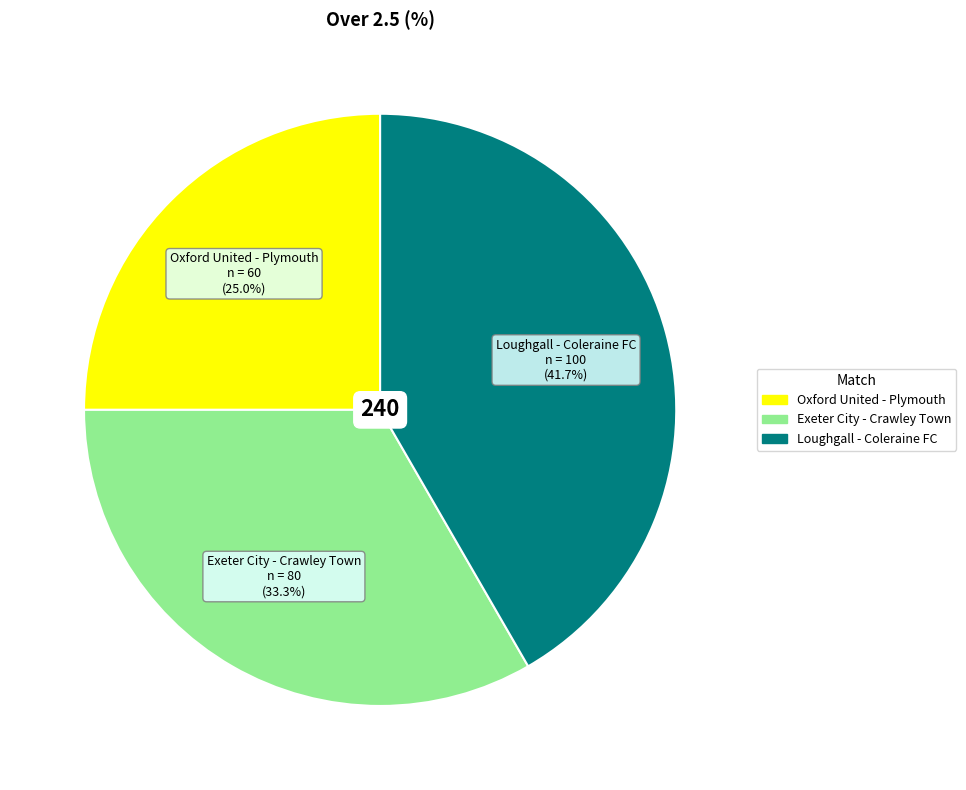

Which category has the smallest portion of the pie?

Oxford United - Plymouth